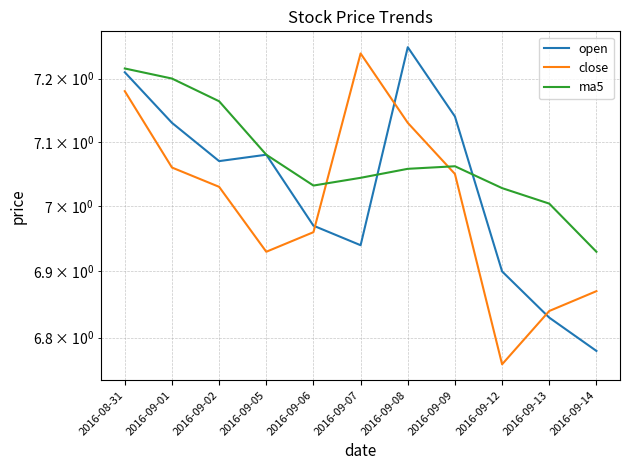

Which label corresponds to the largest value in the chart?

2016-09-08